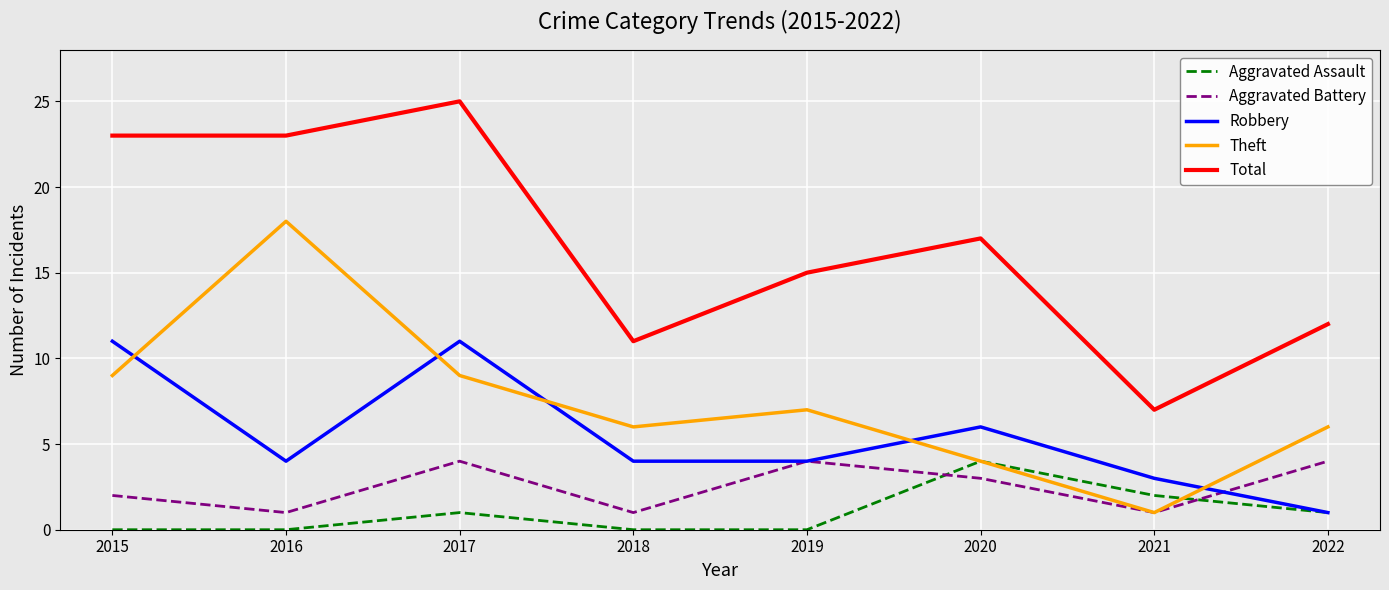

What is the sum of all Robbery values?

44